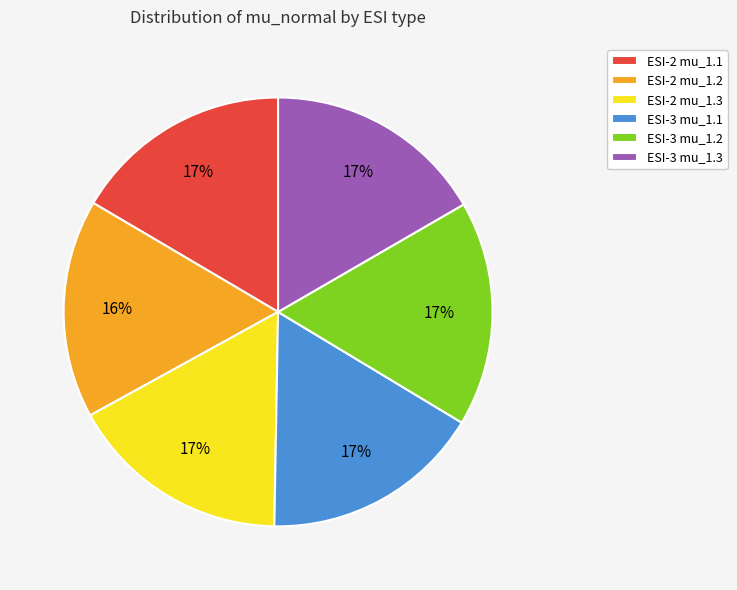

Is the sum of ESI-2 mu_1.2 and ESI-2 mu_1.1 greater than half?

No